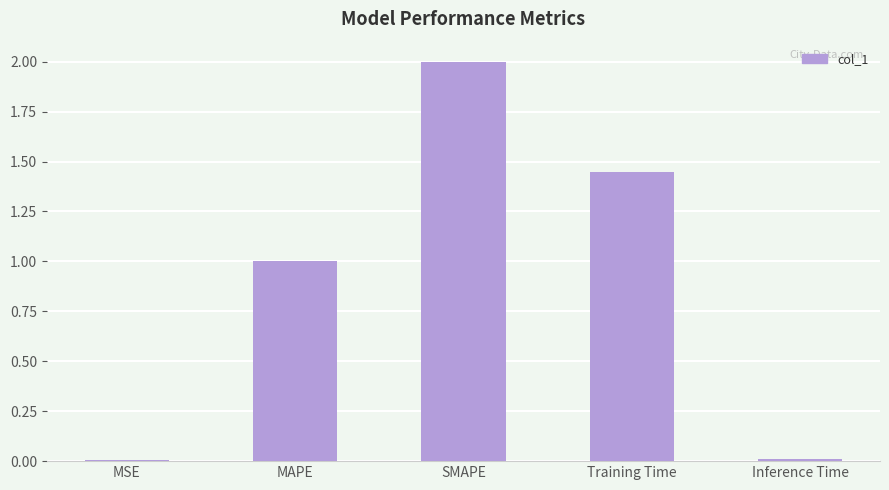

True or false: the data shows 1.0 at MAPE.

True